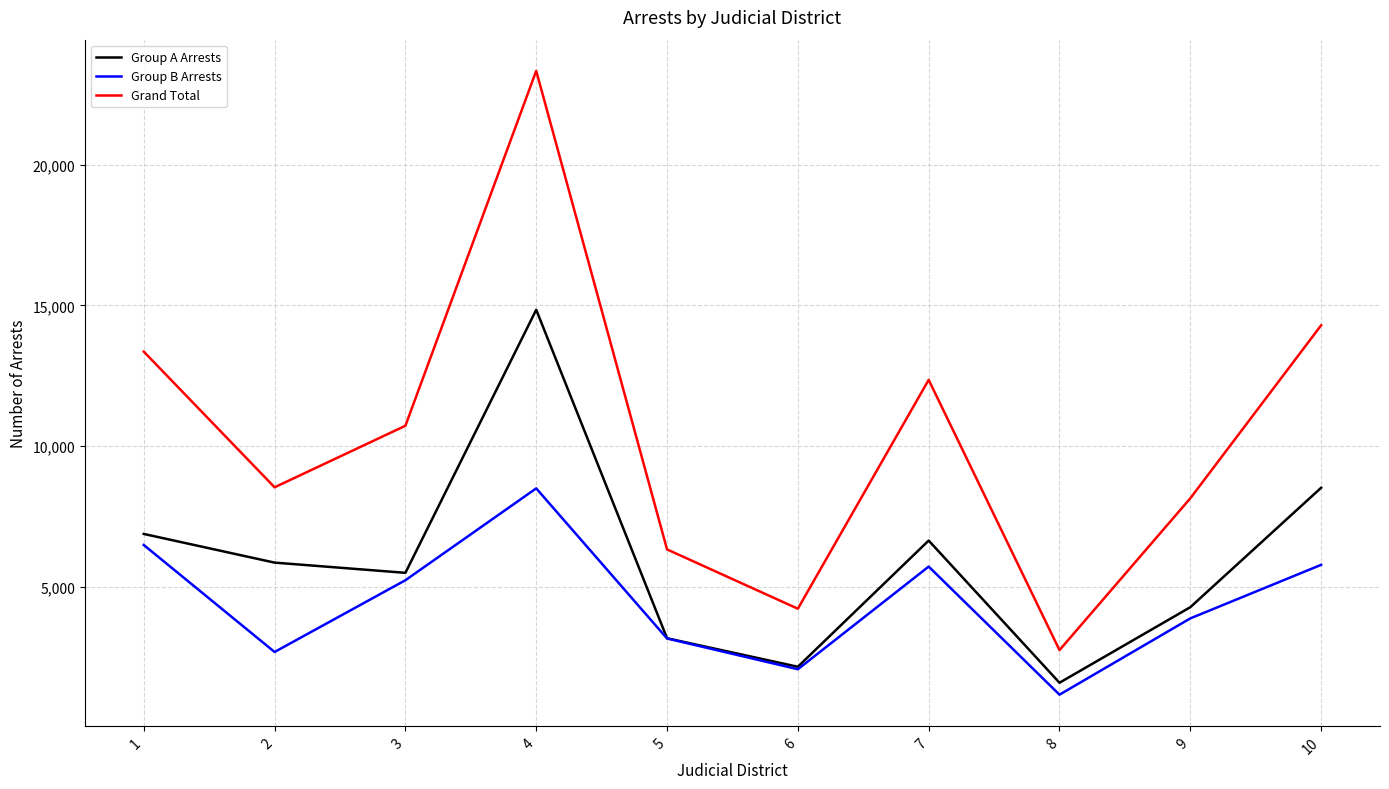

How many interior local peaks does the Grand Total series have?

2